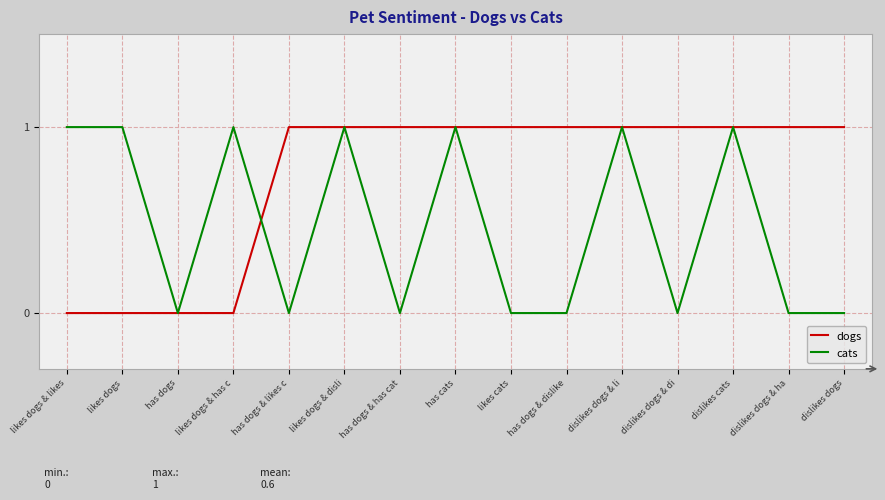

What are all the series names shown in the legend?

dogs, cats